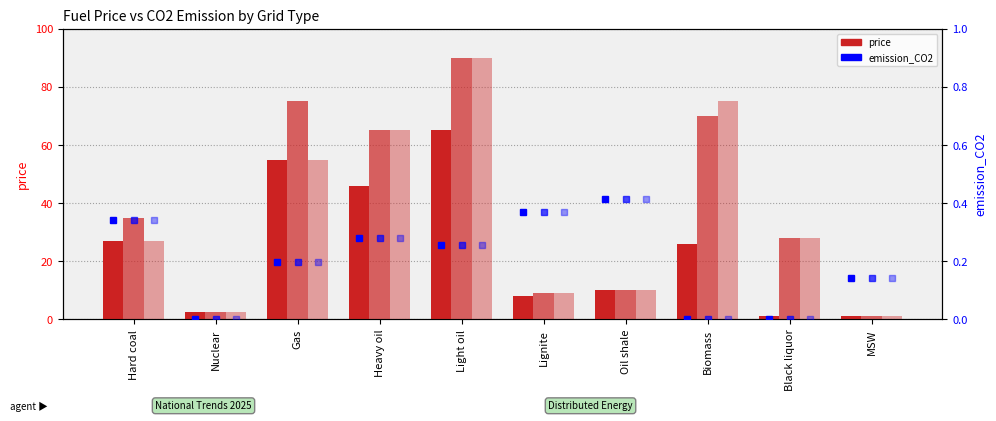

Reading left to right, extract all data points from this chart.

National Trends 2025: 27.0	2.5	55.0	46.0	65.0	8.0	10.0	26.0	1.0	1.0
Distributed Energy 2040: 35.0	2.5	75.0	65.0	90.0	9.0	10.0	70.0	28.0	1.0
Distributed Energy 2030: 27.0	2.5	55.0	65.0	90.0	9.0	10.0	75.0	28.0	1.0
emission NT2025: 0.3	0.0	0.2	0.3	0.3	0.4	0.4	0.0	0.0	0.1
emission DE2040: 0.3	0.0	0.2	0.3	0.3	0.4	0.4	0.0	0.0	0.1
emission DE2030: 0.3	0.0	0.2	0.3	0.3	0.4	0.4	0.0	0.0	0.1